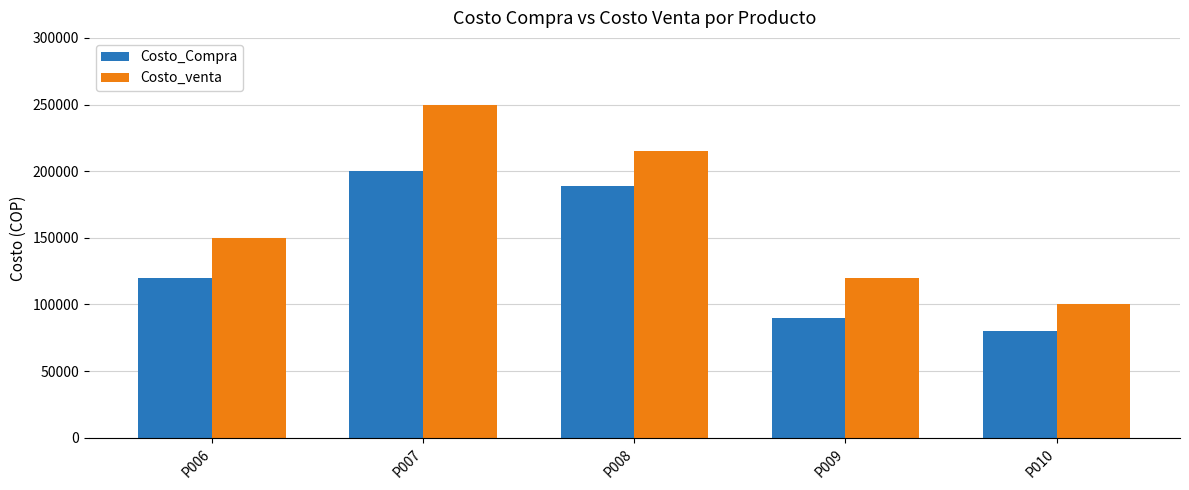

Where is Costo_Compra nearest to the value 140000?

P006